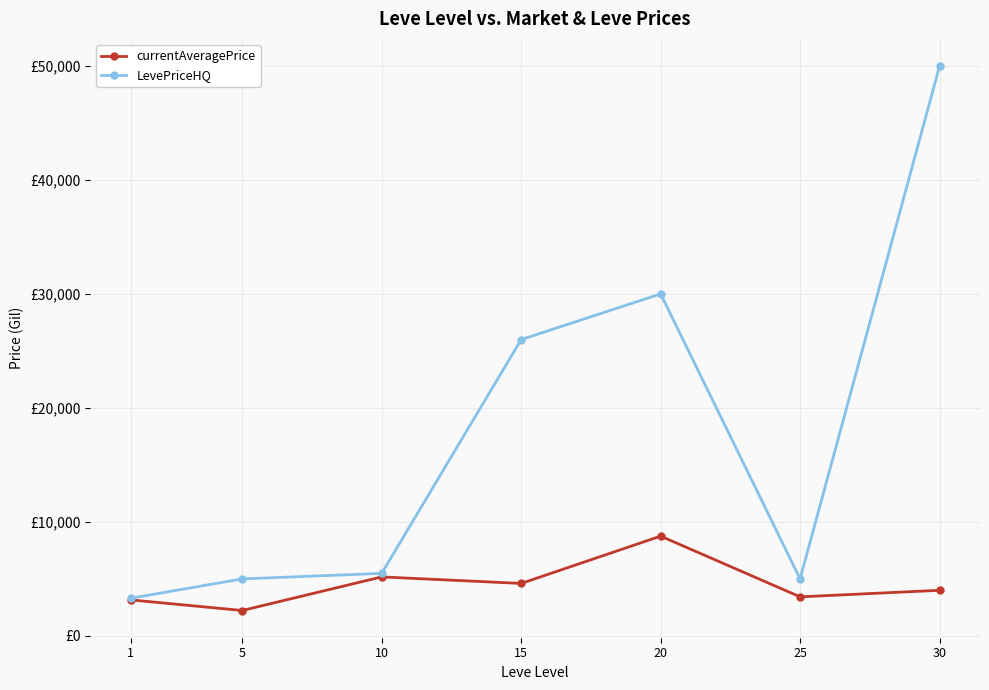

Reading left to right, what are all the values shown in this chart?

currentAveragePrice: 1=3158	5=2226	10=5175	15=4600	20=8753	25=3425	30=3999
LevePriceHQ: 1=3300	5=5000	10=5485	15=26000	20=30008	25=5000	30=50000